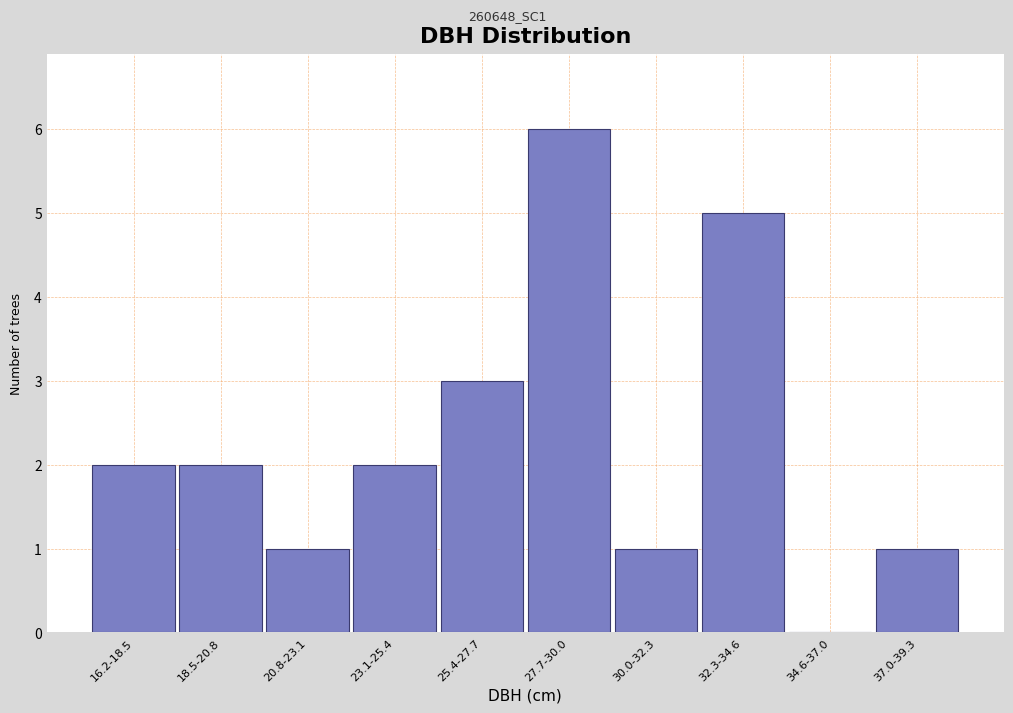

Reading right to left, what are all the values shown in this chart?

37.0-39.3=1	34.6-37.0=0	32.3-34.6=5	30.0-32.3=1	27.7-30.0=6	25.4-27.7=3	23.1-25.4=2	20.8-23.1=1	18.5-20.8=2	16.2-18.5=2